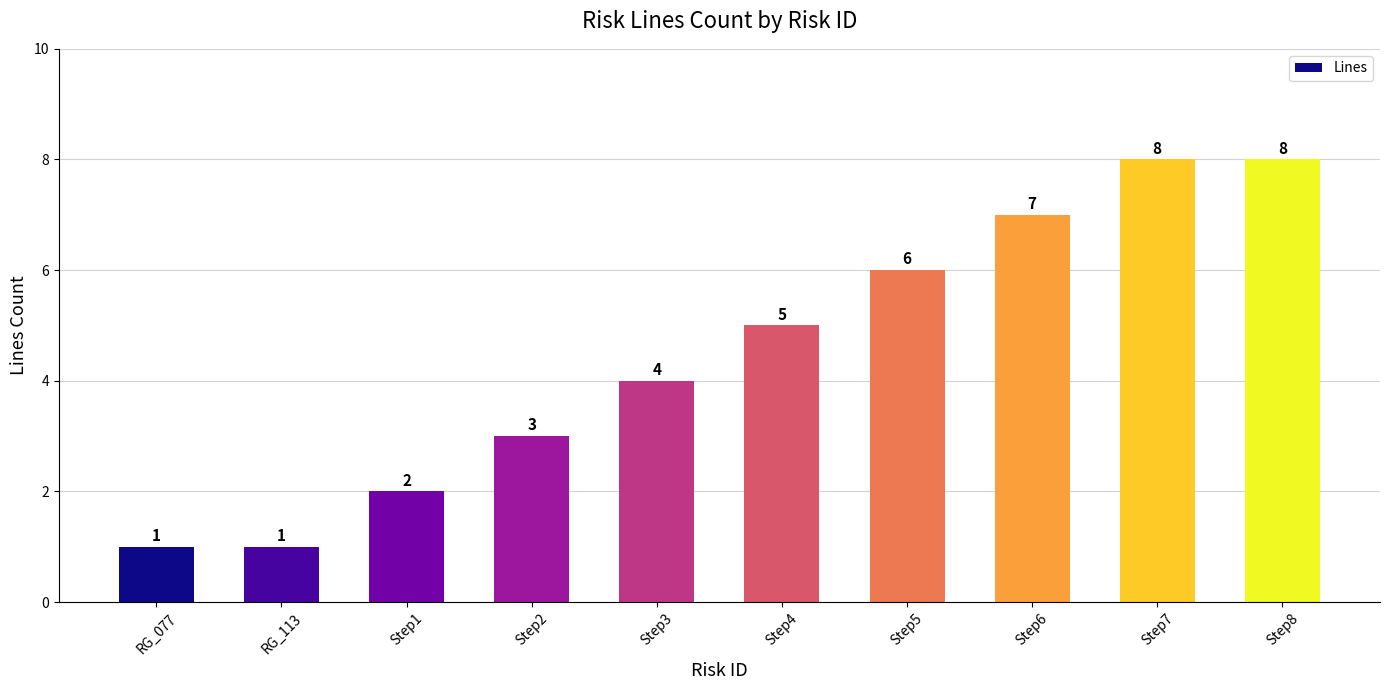

How many values are between 2 and 7?

6